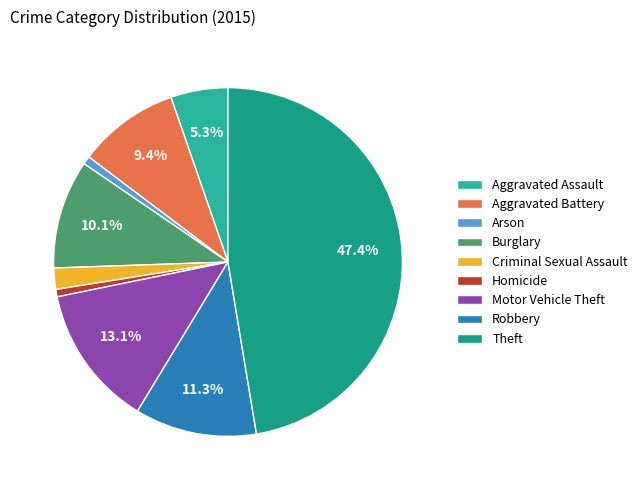

Approximately how many times larger is the value at Criminal Sexual Assault compared to Robbery?

0.2